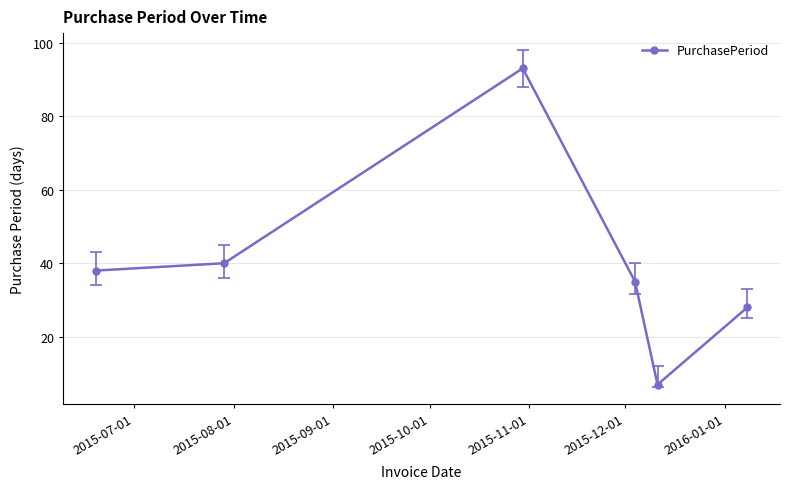

Reading left to right, transcribe all the data shown in this chart.

38	40	93	35	7	28